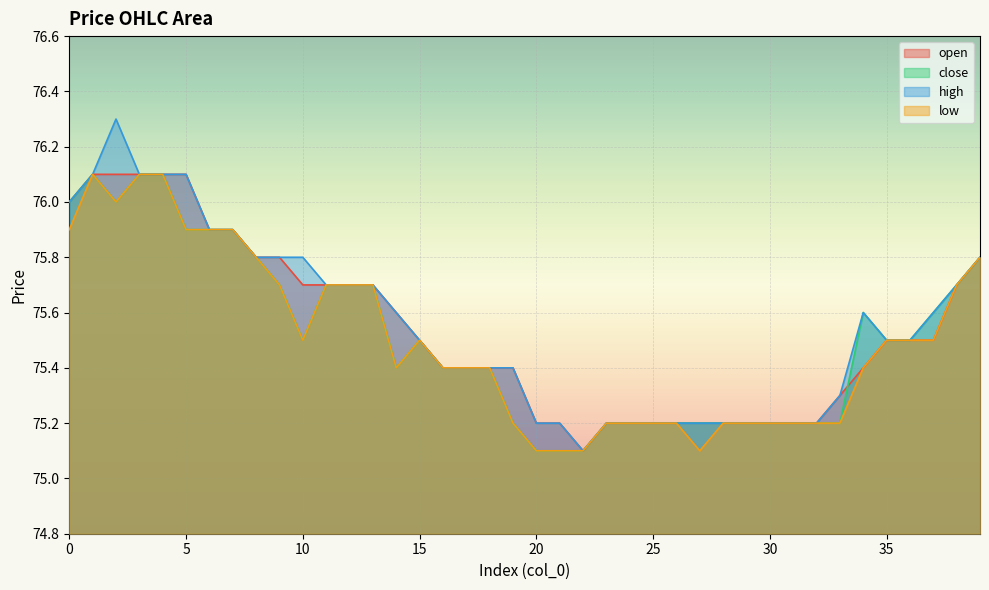

What is the sum of all open values?

3021.6